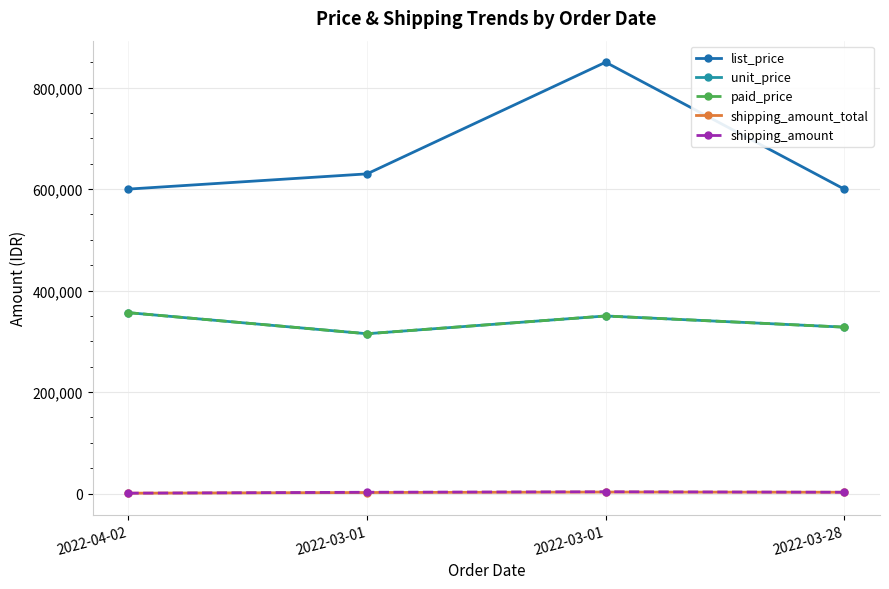

List the labels in order of shipping_amount value, largest first.

2022-03-01, 2022-03-01, 2022-03-28, 2022-04-02